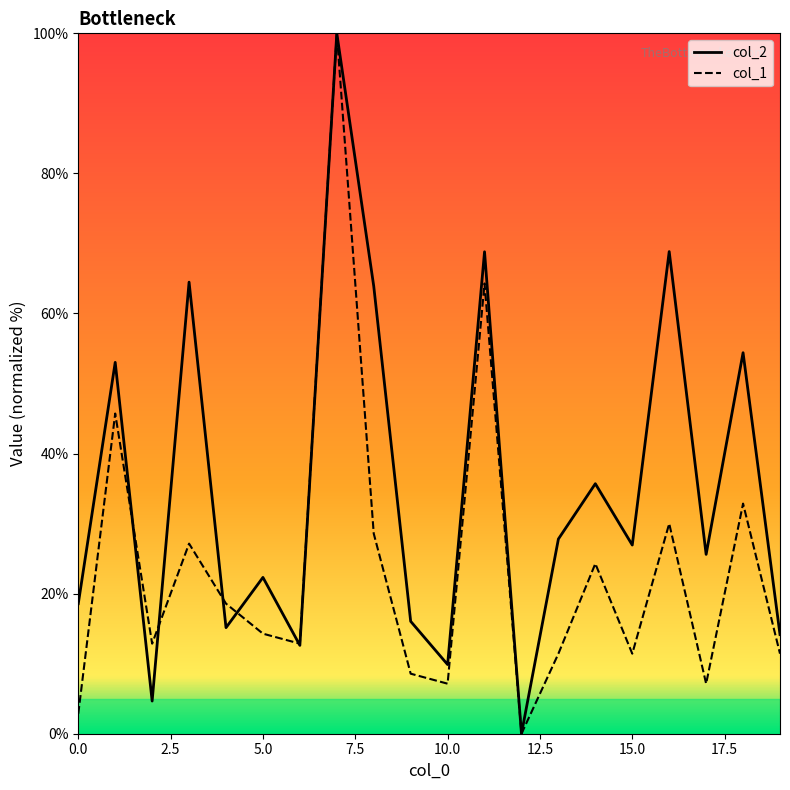

What is the maximum value shown in the chart?

100.0